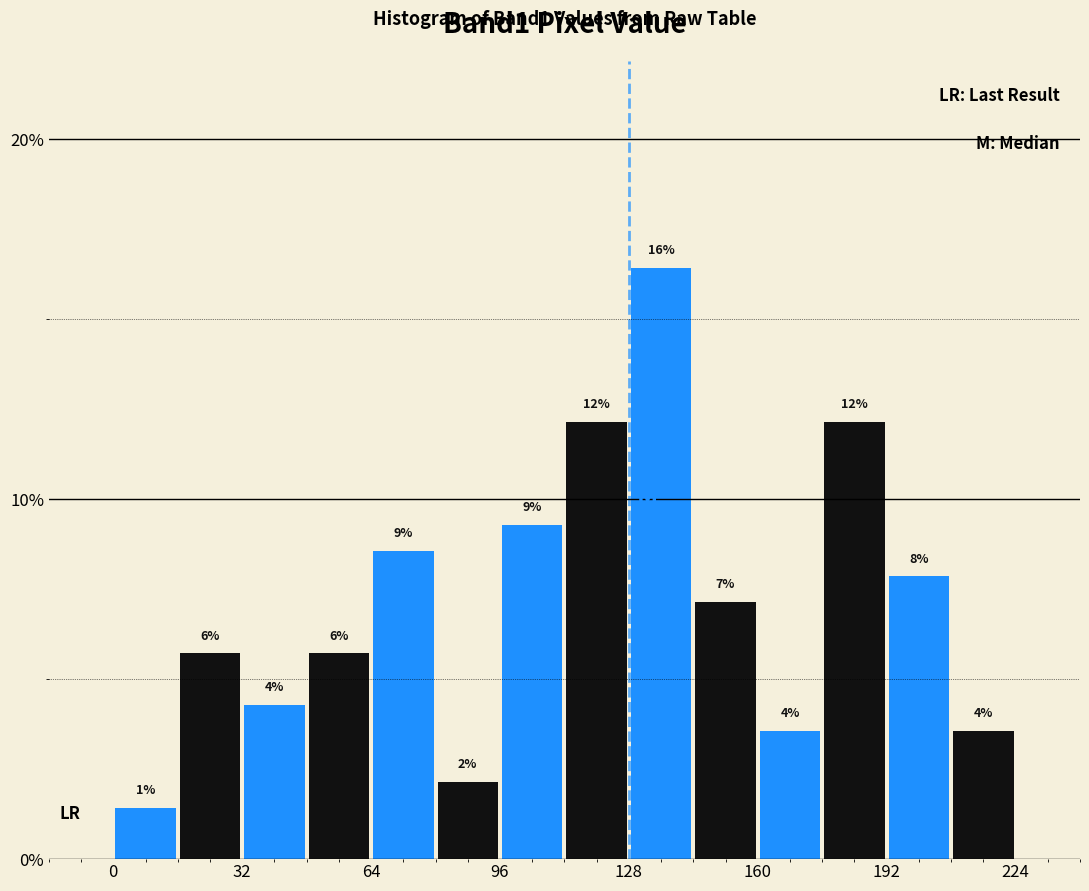

Around what value on the x-axis is the tallest bar? Give the approximate position of its centre, as read against the axis.

135